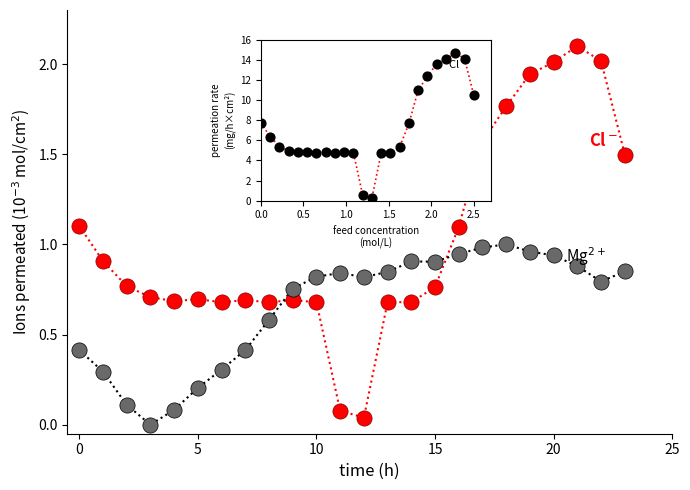

Across all data points, what is the range of Y values (max minus min)?

2.1